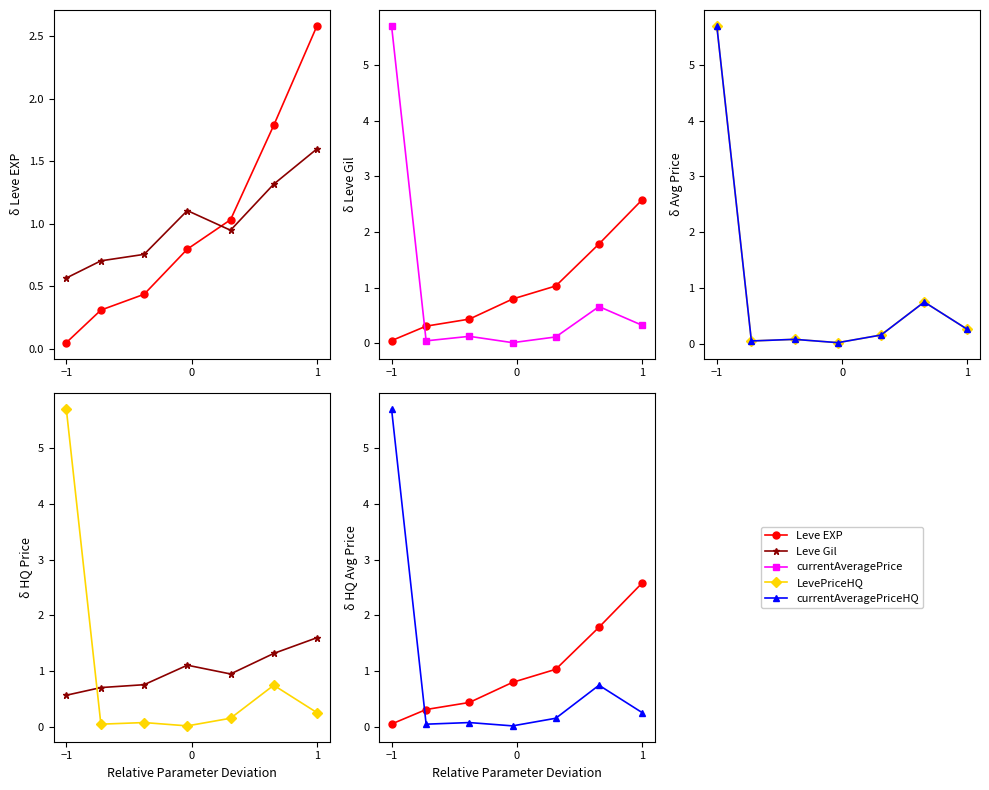

Between −1 and 4, which series saw the biggest shift?

currentAveragePrice